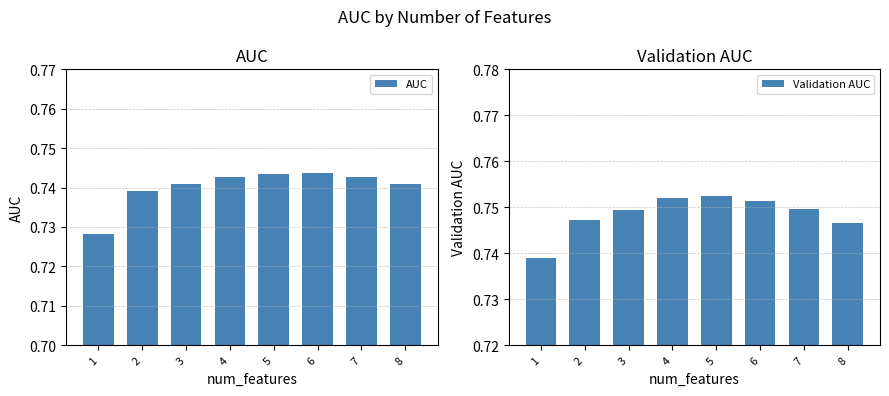

Is it true that AUC equals 0.7 at 5?

True